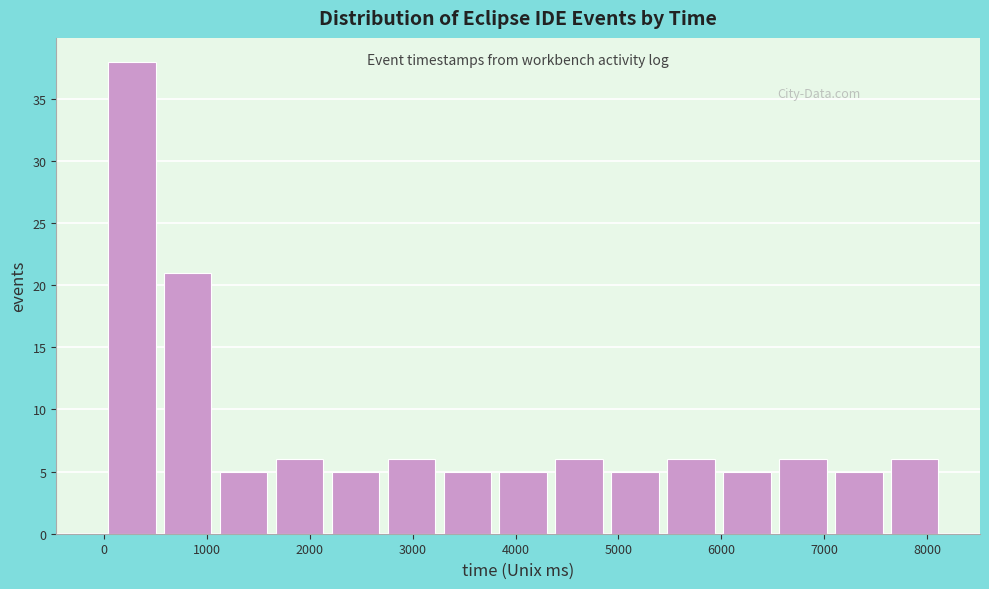

Reading left to right, transcribe this chart: for each bar, give the range it covers on the x-axis and its height. Neither the bar edges nor the heights are printed on the chart, so give them approximately, as read against the axes.

0 to 500: 38
500 to 1100: 21
1100 to 1600: 5
1600 to 2200: 6
2200 to 2700: 5
2700 to 3300: 6
3300 to 3800: 5
3800 to 4300: 5
4300 to 4900: 6
4900 to 5400: 5
5400 to 6000: 6
6000 to 6500: 5
6500 to 7100: 6
7100 to 7600: 5
7600 to 8100: 6